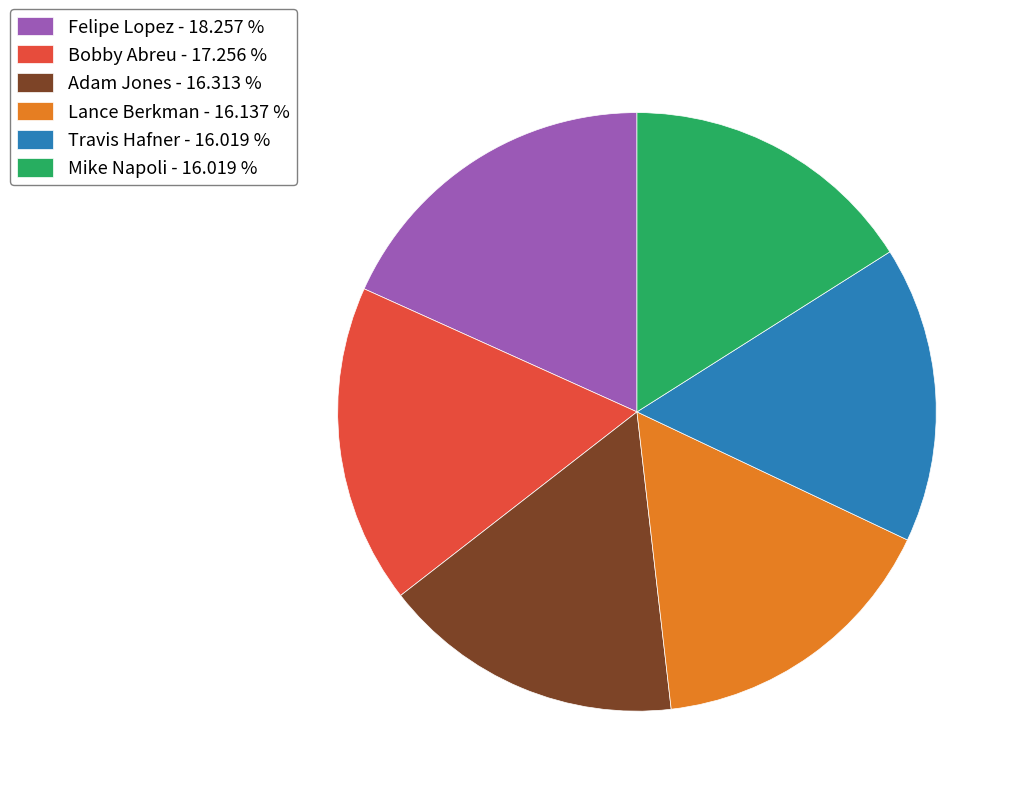

What is the largest slice in the pie chart?

Felipe Lopez - 18.257 %